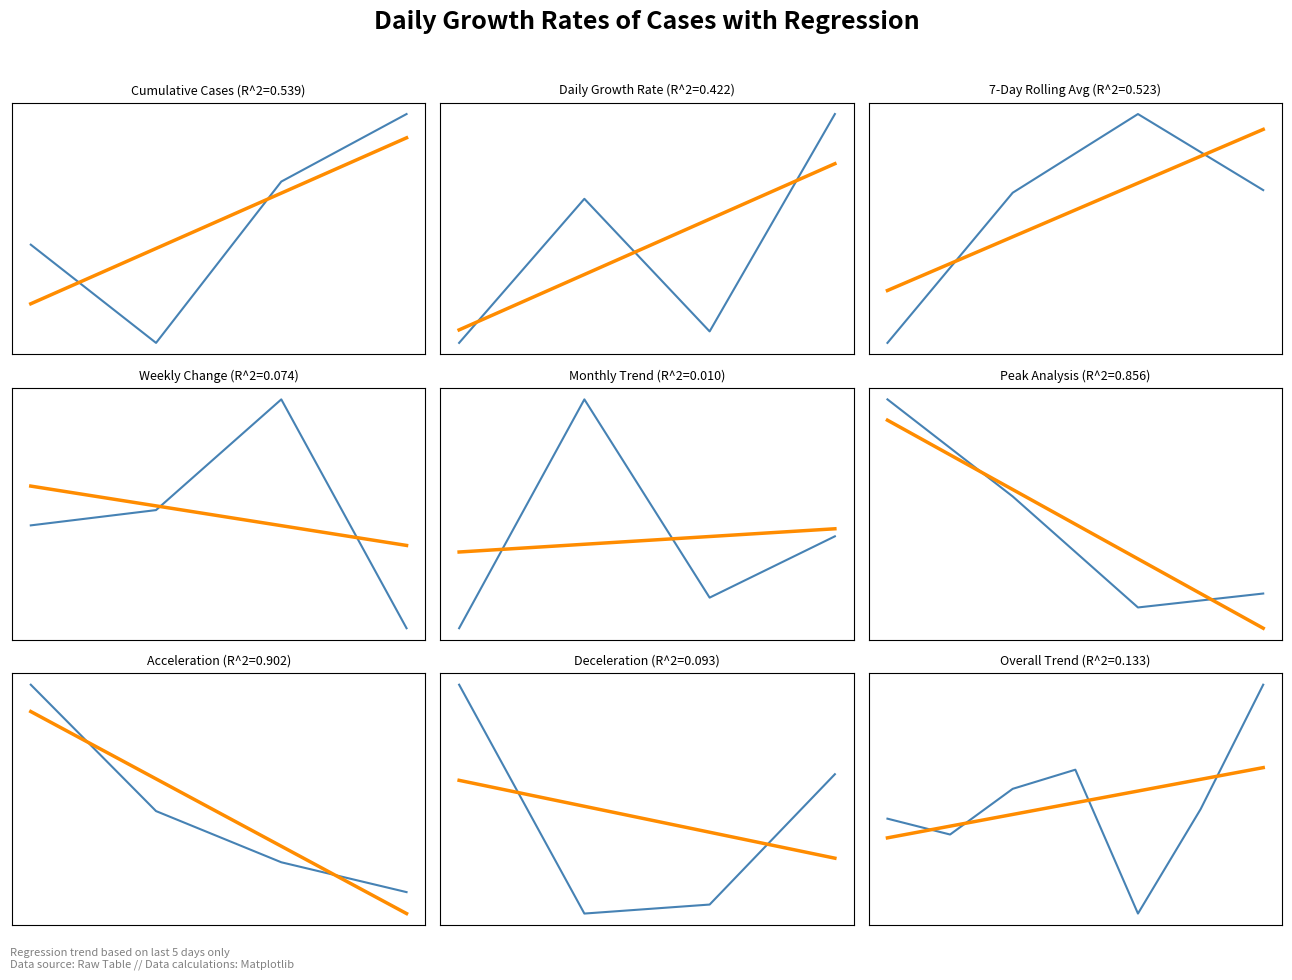

At which label is regression closest to 0?

5